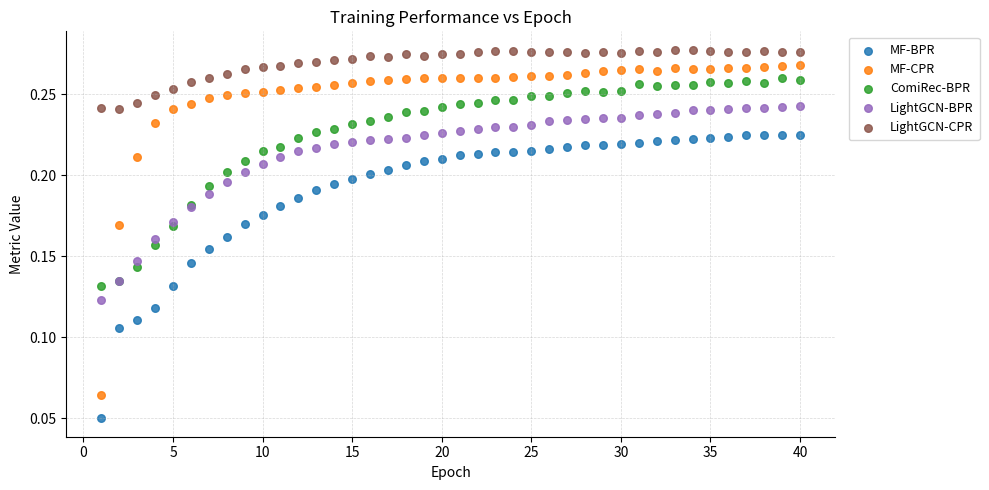

What is the X range (max minus min) for the scatter plot?

39.0